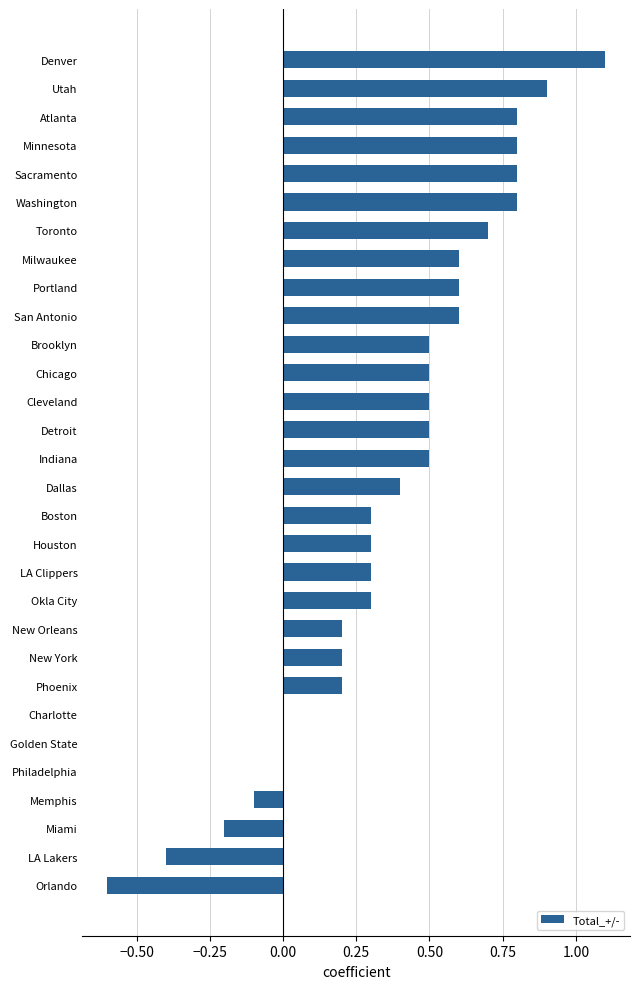

What is the greatest value displayed?

1.1